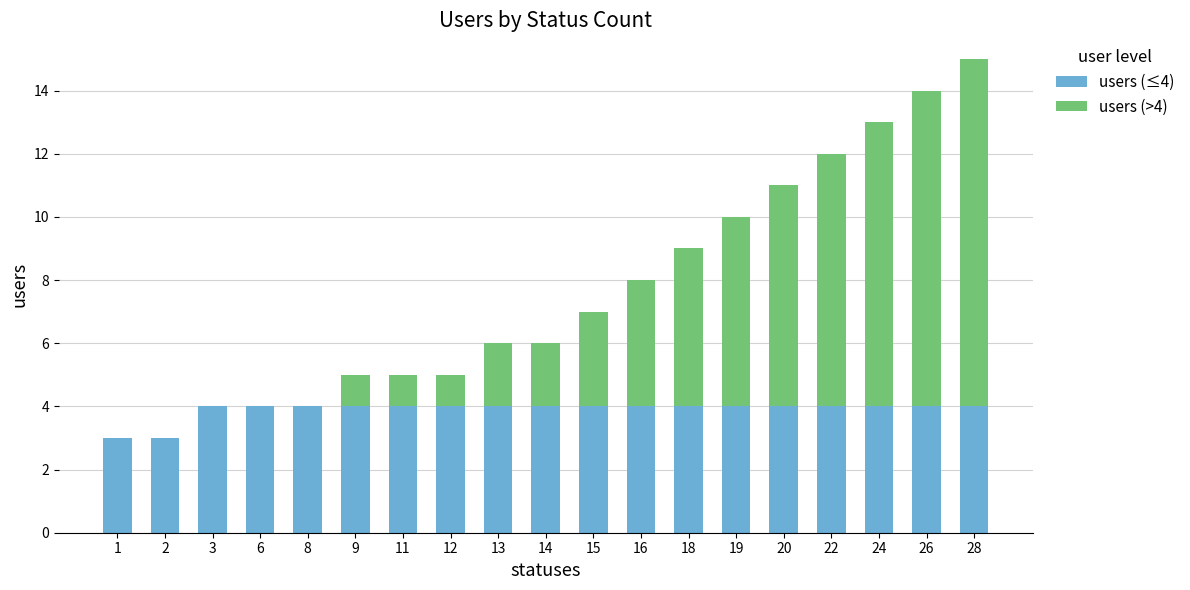

The users (≤4) series shows 2 at 16. True or false?

False